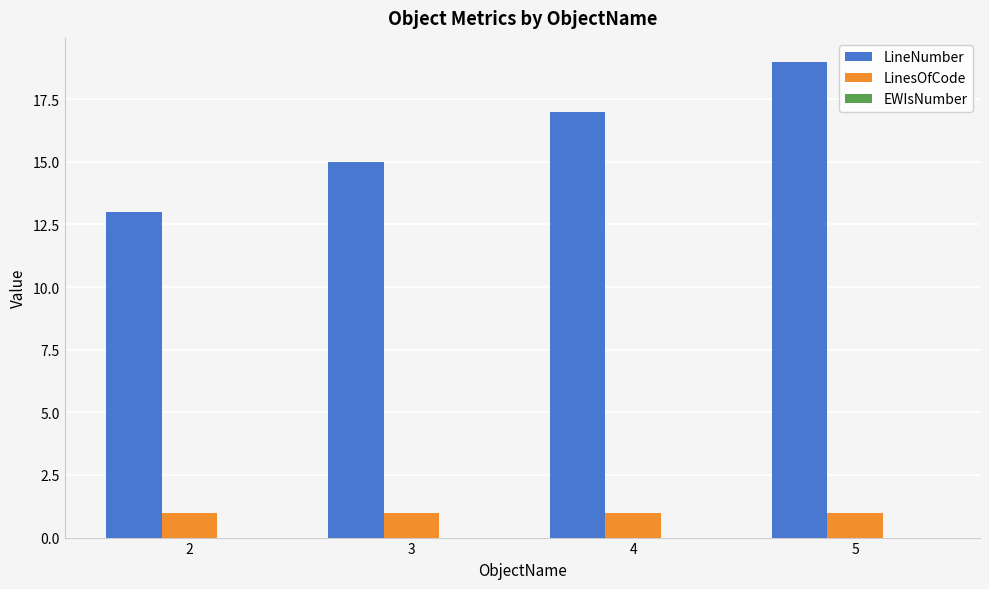

Rank the series at 2 from lowest to highest value.

LinesOfCode, LineNumber